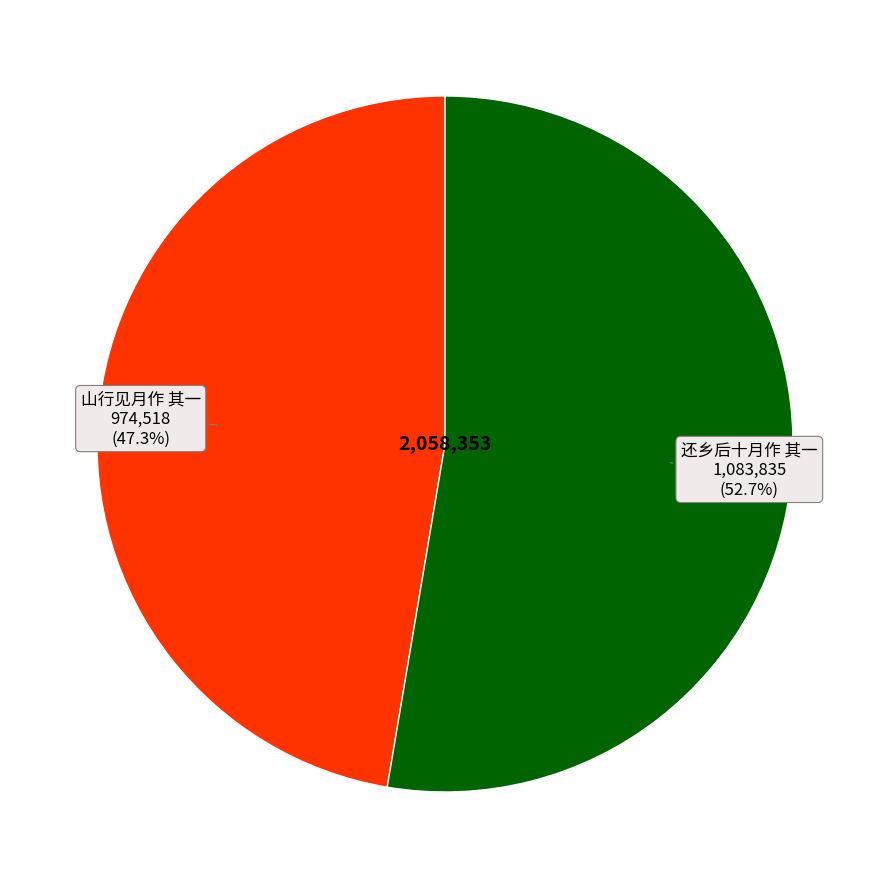

Is there any slice that represents more than half of the pie?

Yes